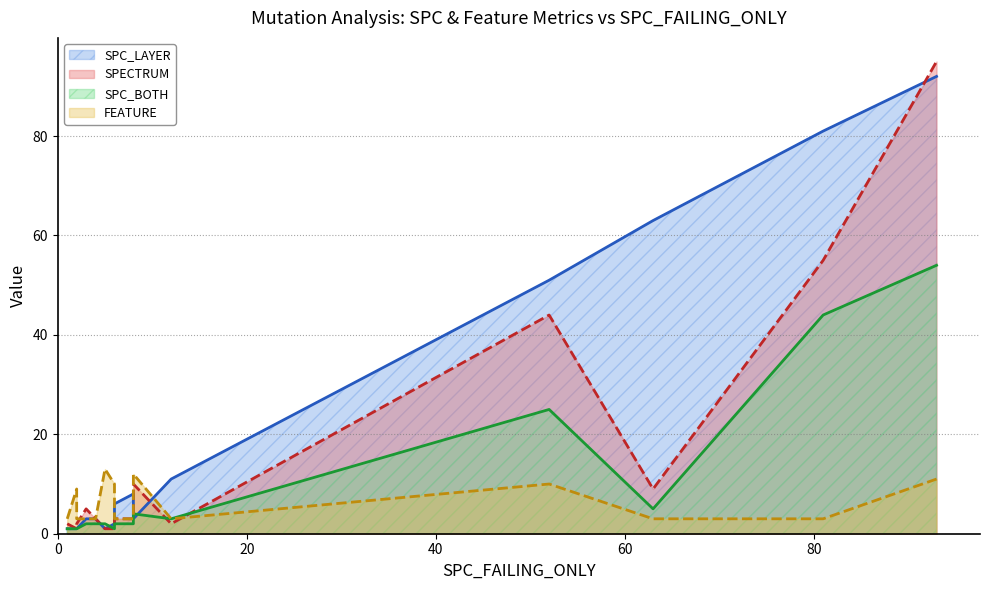

Rank the series by their average value, from highest to lowest.

SPC_LAYER (line), SPECTRUM (line), SPC_BOTH (line), FEATURE (line)